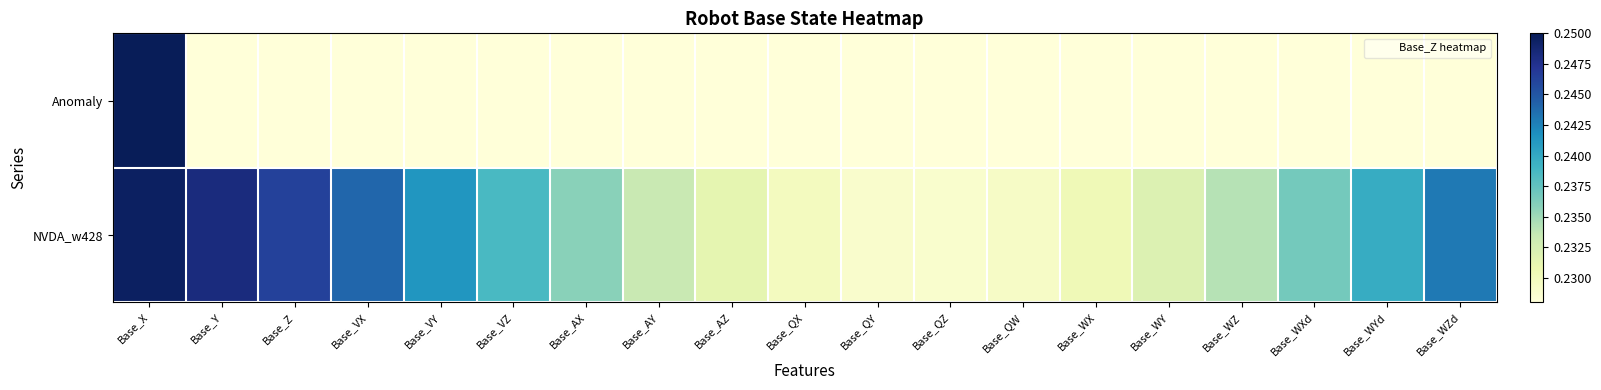

At which category is the sum across all series the highest?

Base_X